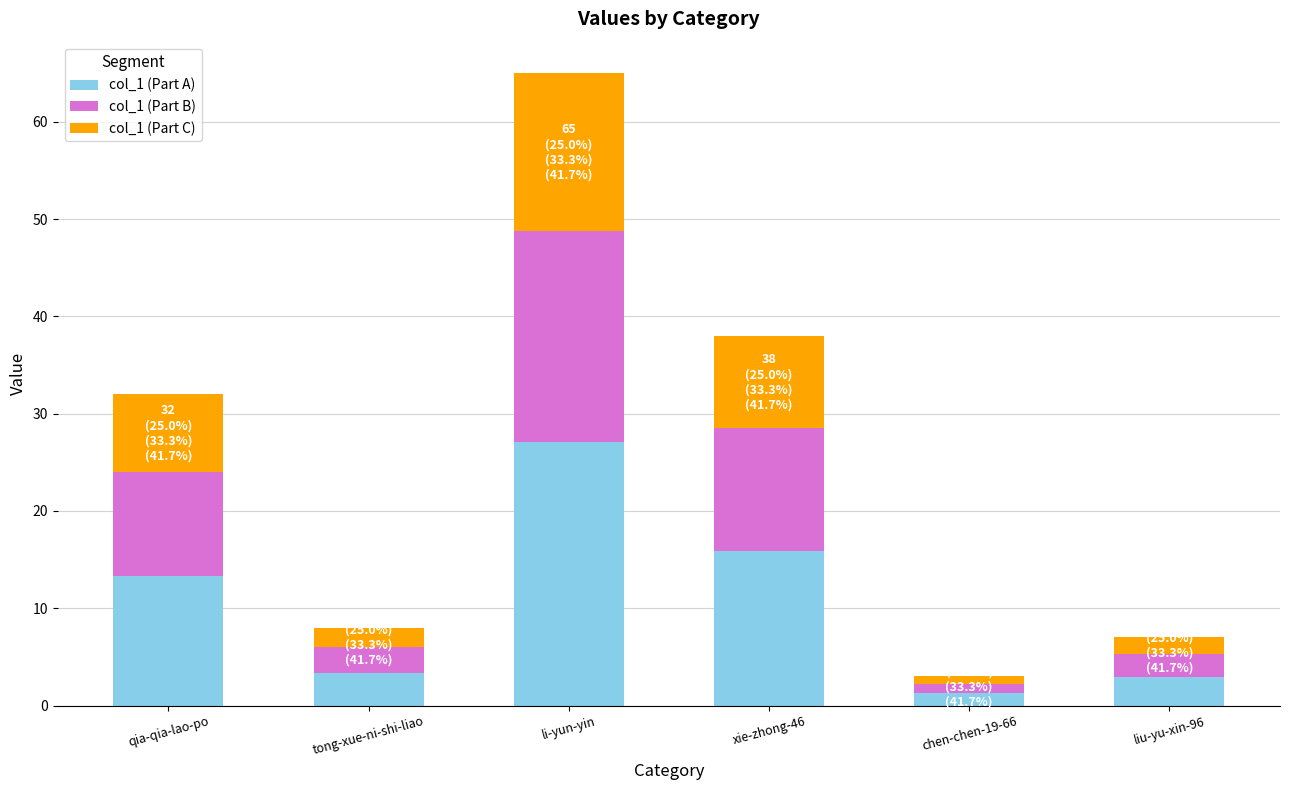

Is it true that col_1 (Part A) equals 27.1 at li-yun-yin?

True